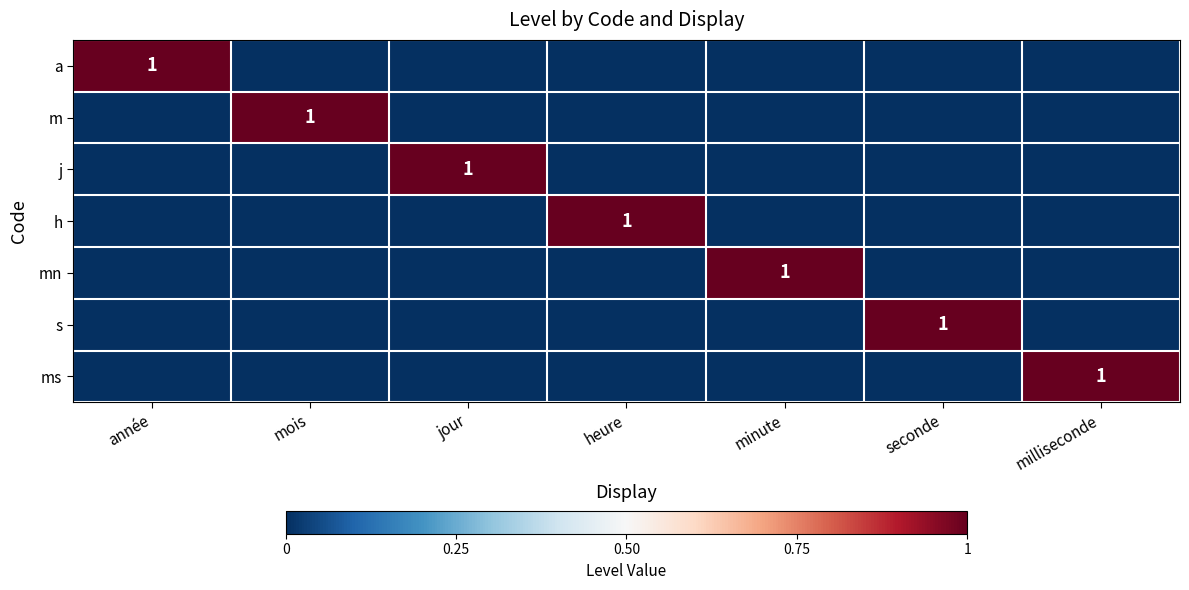

Is it true that h equals 2 at heure?

False